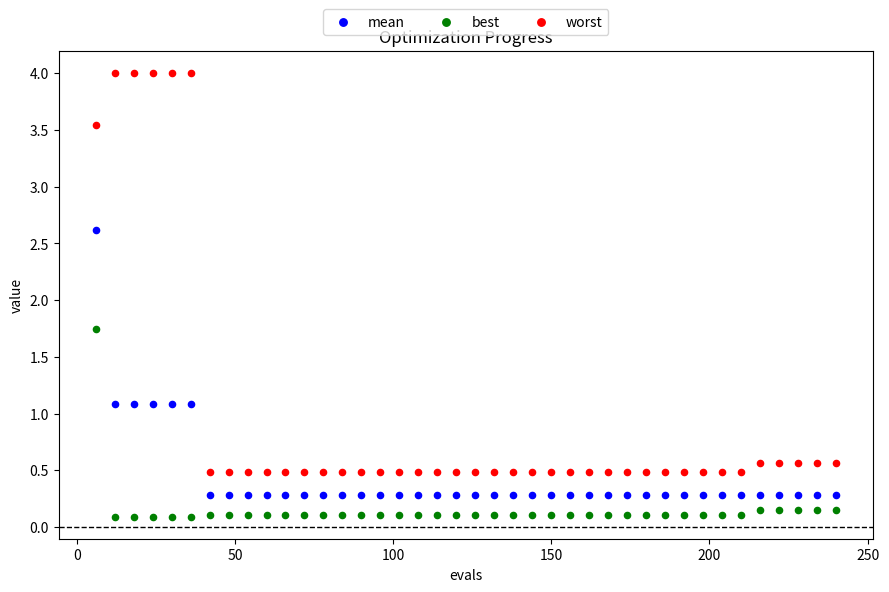

Across all data points, what is the range of Y values (max minus min)?

3.9